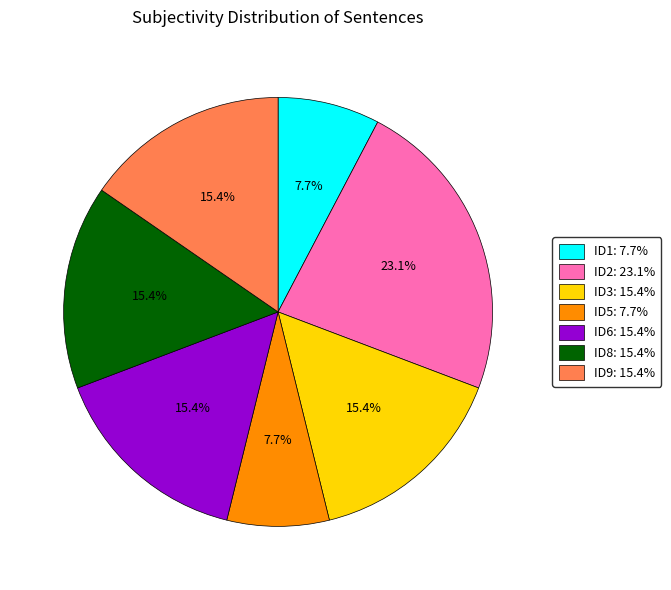

Approximately how many times larger is the value at ID6: 15.4% compared to ID8: 15.4%?

1.0